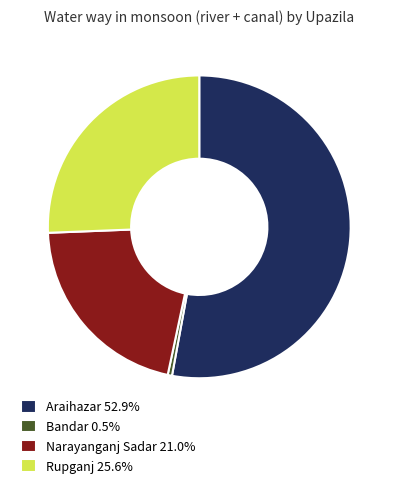

How many slices are in this pie chart?

4